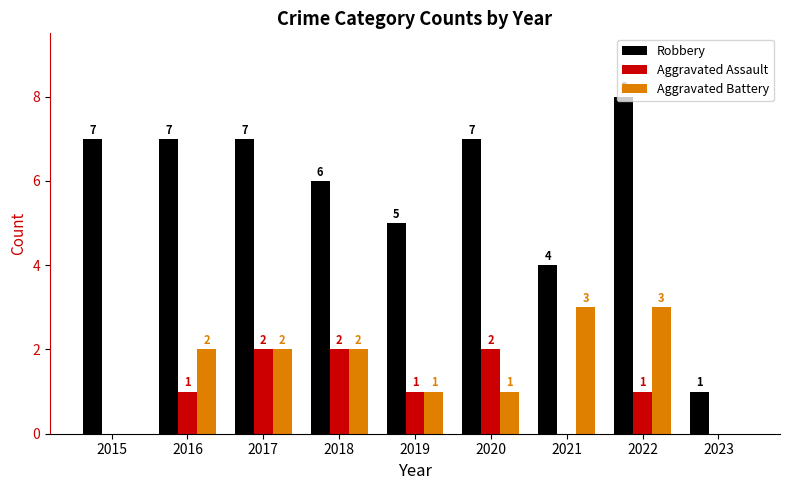

Which series changed the most between 2021 and 2022?

Robbery